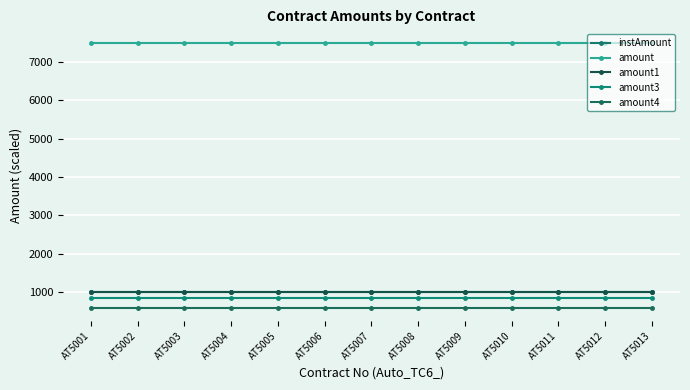

The amount4 series shows 873 at AT5002. True or false?

False